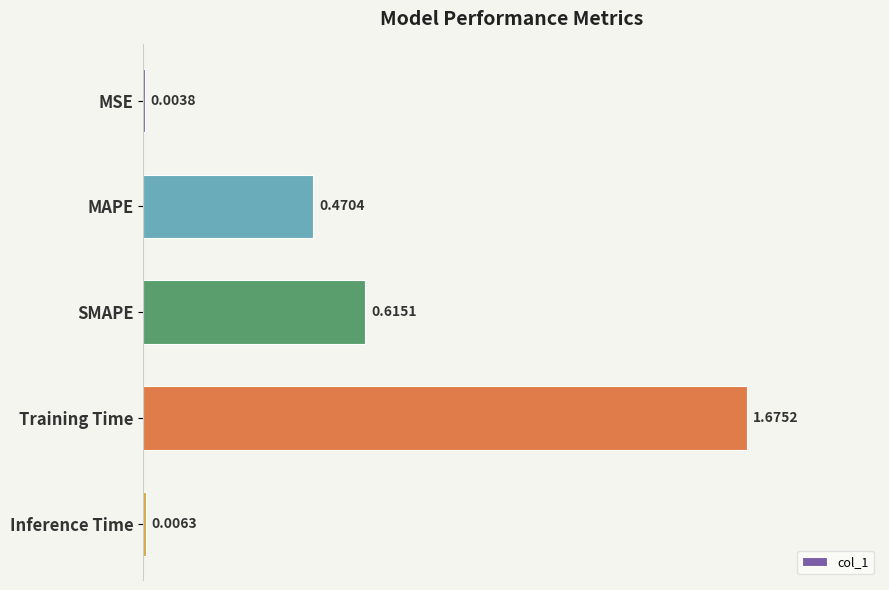

What is the change in value from MSE to MAPE?

+0.5